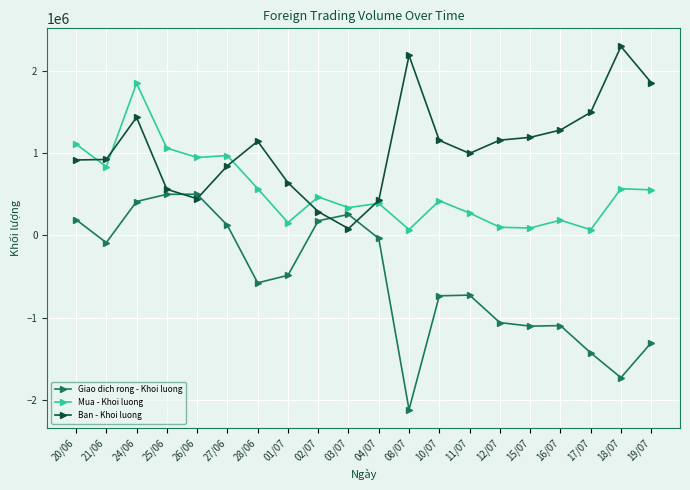

True or false: Ban - Khoi luong has more than 2 interior local peaks.

True